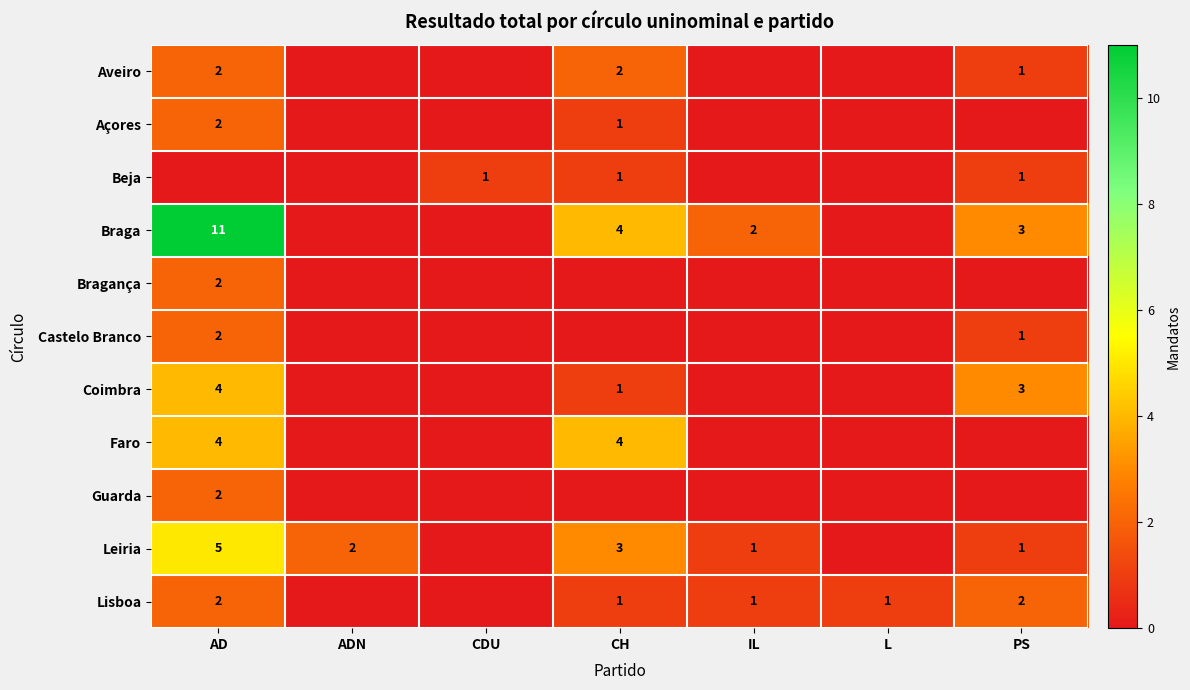

Is it true that Beja equals 1 at CH?

True